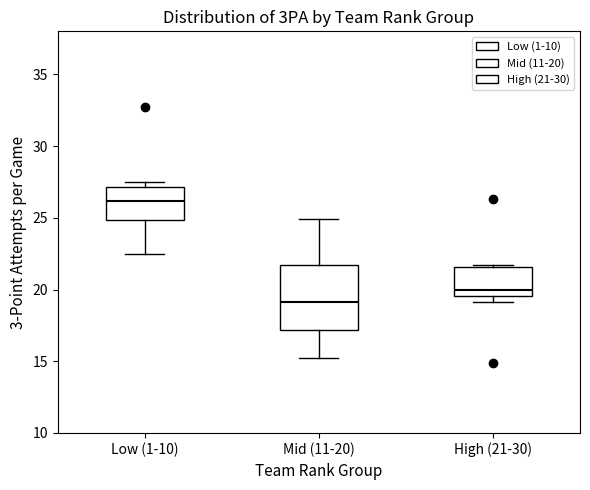

Reading left to right, transcribe this box plot: for each box, give where its median line is, the range the box spans, and where its two whiskers end, as read against the y-axis. The values are not printed on the chart, so give them approximately, as read against the axis.

Low (1-10): median 26.0, box 25.0 to 27.0, whiskers 22.5 to 27.5
Mid (11-20): median 19.0, box 17.0 to 21.5, whiskers 15.0 to 25.0
High (21-30): median 20.0, box 19.5 to 21.5, whiskers 19.0 to 21.5